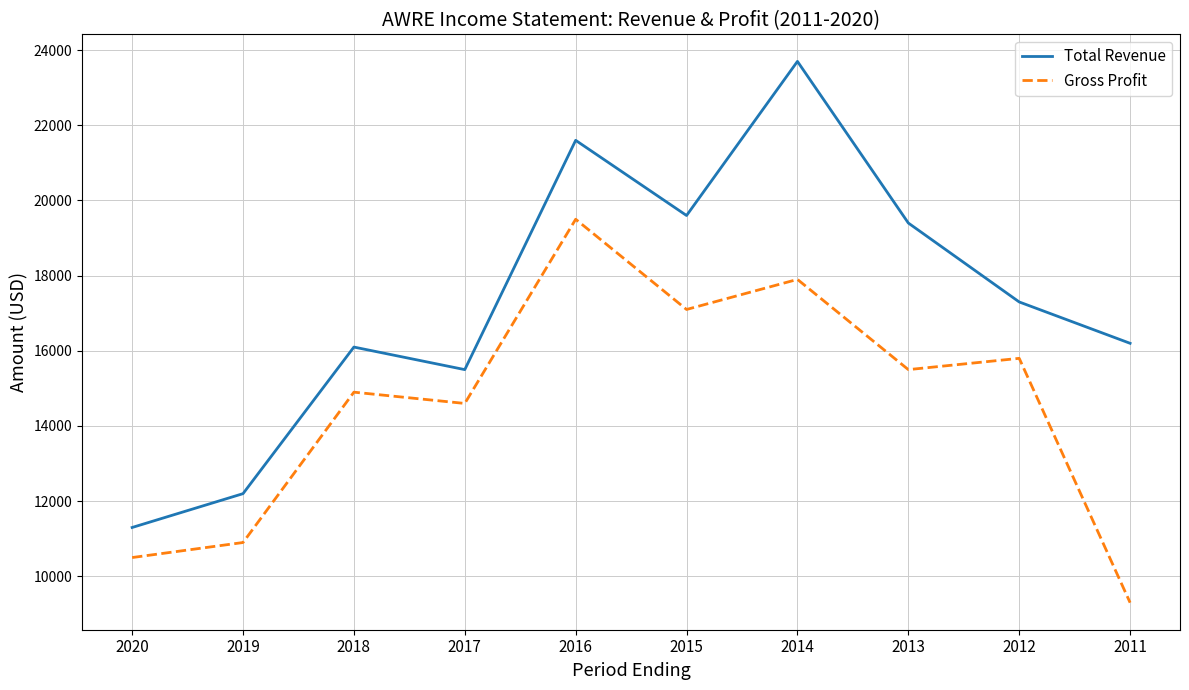

Does the chart have visible grid lines?

Yes